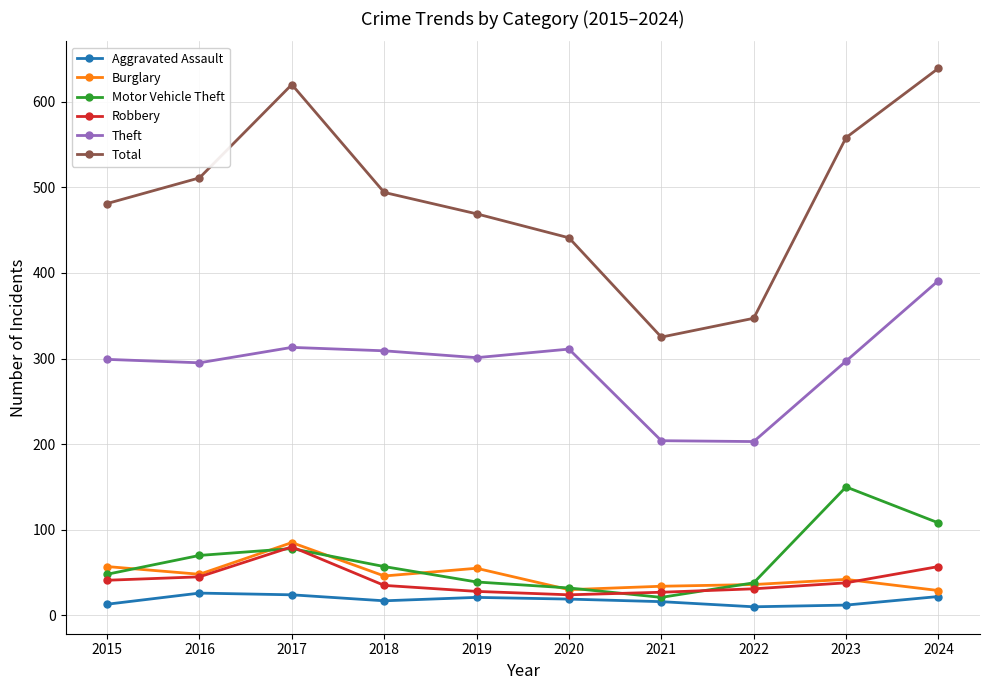

In Motor Vehicle Theft, how many points are lower than both neighbors (excluding endpoints)?

1